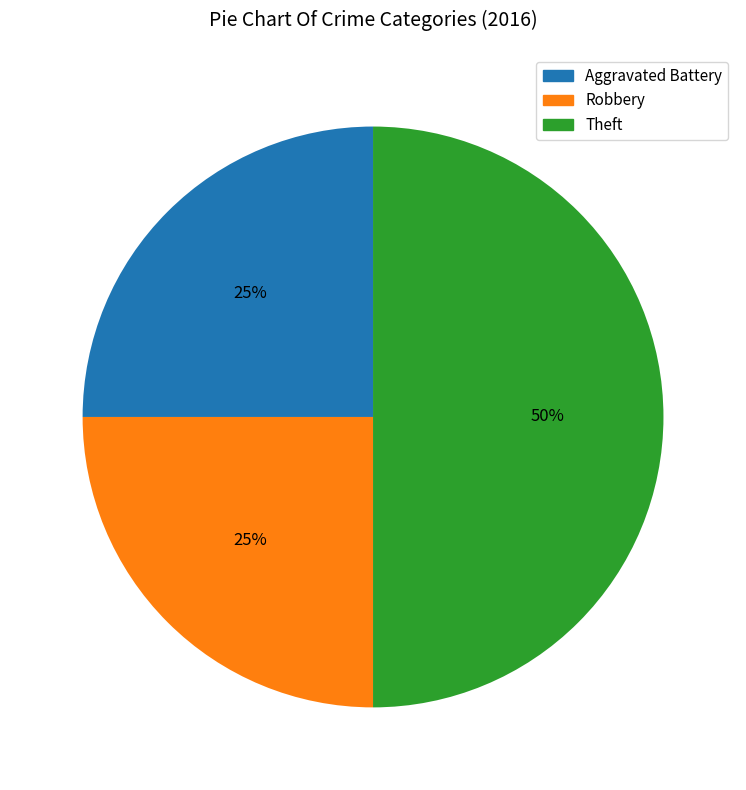

What percentage is the Aggravated Battery slice, to the nearest percent?

25%